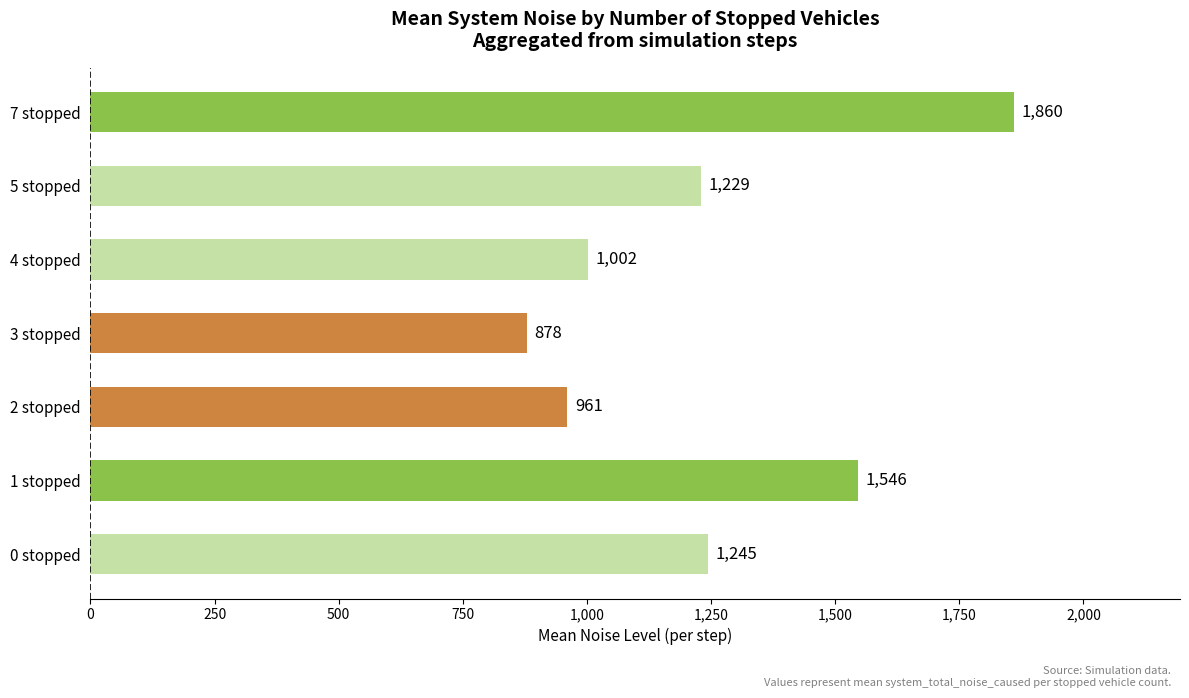

Rank the categories by value from highest to lowest.

7 stopped, 1 stopped, 0 stopped, 5 stopped, 4 stopped, 2 stopped, 3 stopped